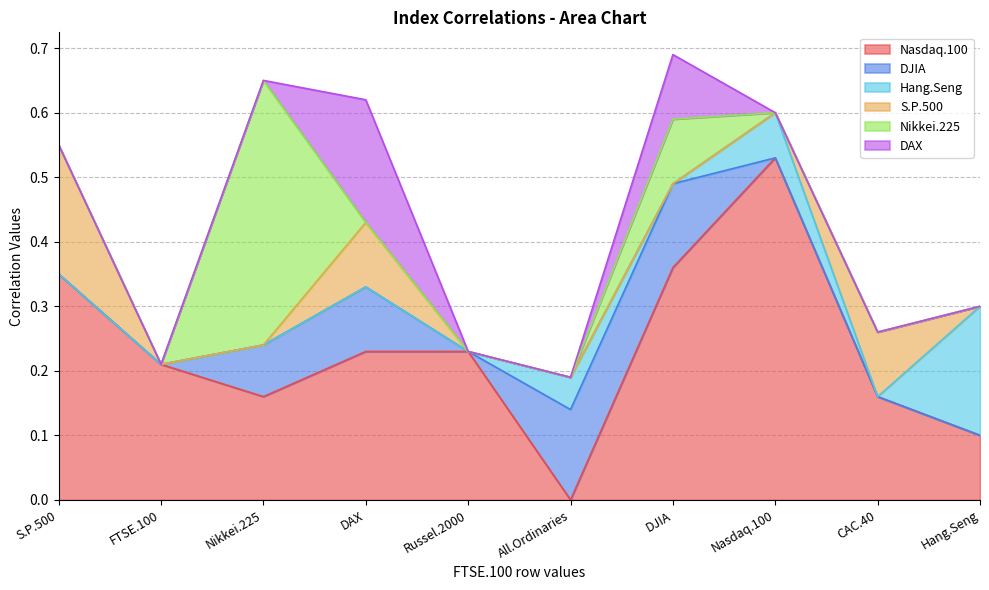

Reading left to right, list all the values displayed in this chart.

Nasdaq.100: S.P.500=0.3	FTSE.100=0.2	Nikkei.225=0.2	DAX=0.2	Russel.2000=0.2	All.Ordinaries=0.0	DJIA=0.4	Nasdaq.100=0.5	CAC.40=0.2	Hang.Seng=0.1
DJIA: S.P.500=0.0	FTSE.100=0.0	Nikkei.225=0.1	DAX=0.1	Russel.2000=0.0	All.Ordinaries=0.1	DJIA=0.1	Nasdaq.100=0.0	CAC.40=0.0	Hang.Seng=0.0
Hang.Seng: S.P.500=0.0	FTSE.100=0.0	Nikkei.225=0.0	DAX=0.0	Russel.2000=0.0	All.Ordinaries=0.1	DJIA=0.0	Nasdaq.100=0.1	CAC.40=0.0	Hang.Seng=0.2
S.P.500: S.P.500=0.2	FTSE.100=0.0	Nikkei.225=0.0	DAX=0.1	Russel.2000=0.0	All.Ordinaries=0.0	DJIA=0.0	Nasdaq.100=0.0	CAC.40=0.1	Hang.Seng=0.0
Nikkei.225: S.P.500=0.0	FTSE.100=0.0	Nikkei.225=0.4	DAX=0.0	Russel.2000=0.0	All.Ordinaries=0.0	DJIA=0.1	Nasdaq.100=0.0	CAC.40=0.0	Hang.Seng=0.0
DAX: S.P.500=0.0	FTSE.100=0.0	Nikkei.225=0.0	DAX=0.2	Russel.2000=0.0	All.Ordinaries=0.0	DJIA=0.1	Nasdaq.100=0.0	CAC.40=0.0	Hang.Seng=0.0